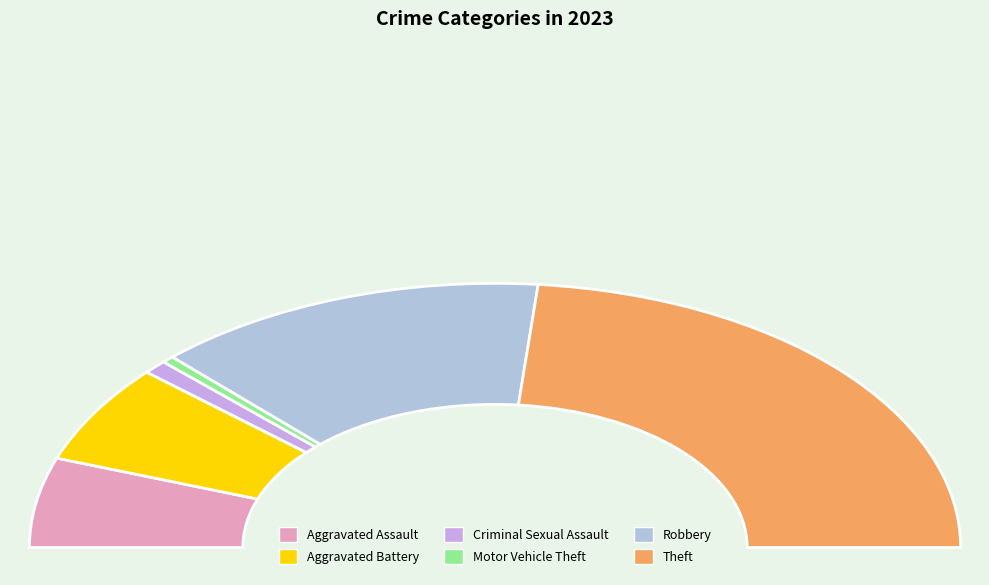

Which has a higher value, Motor Vehicle Theft or Aggravated Assault?

Aggravated Assault